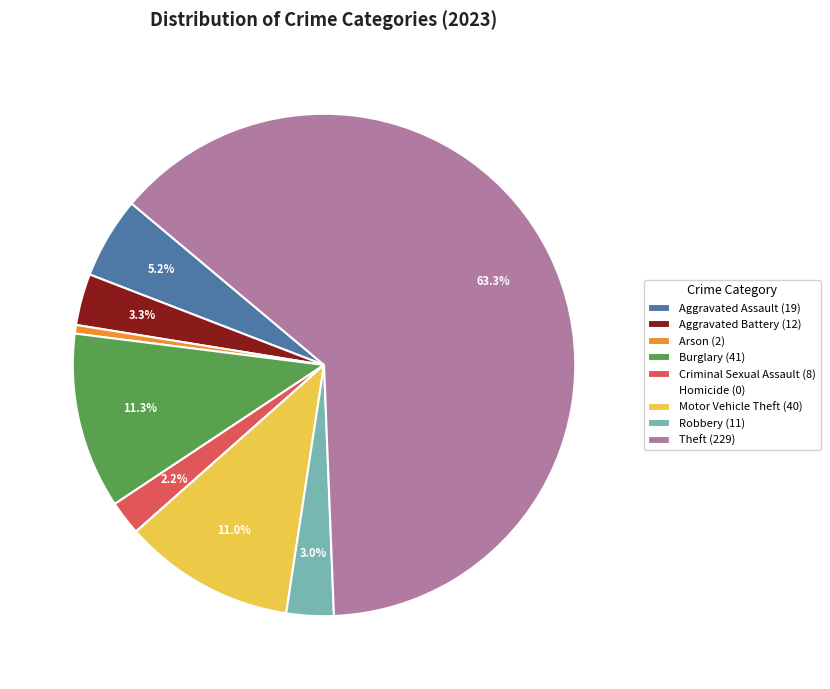

Which category has the biggest portion of the pie?

Theft